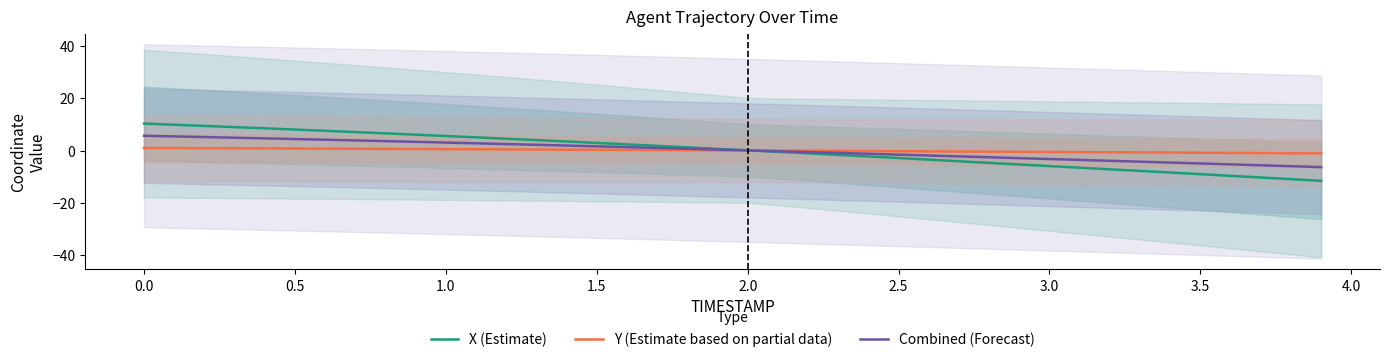

What value does the Y (Estimate based on partial data) series have at 3.0?

-0.6